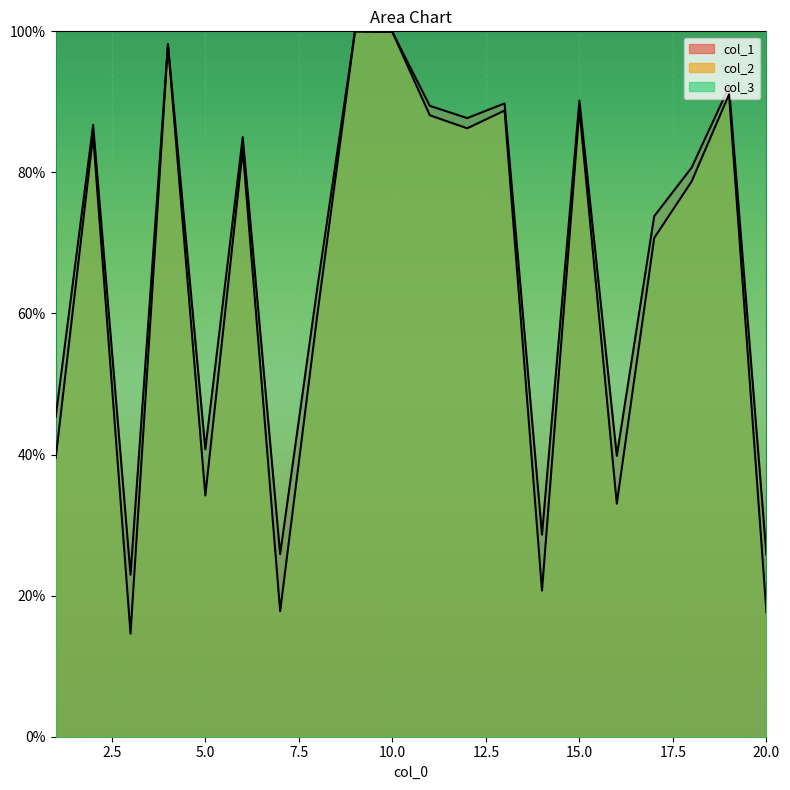

What is the sum of the col_1 values at 20 and 15?

116.0